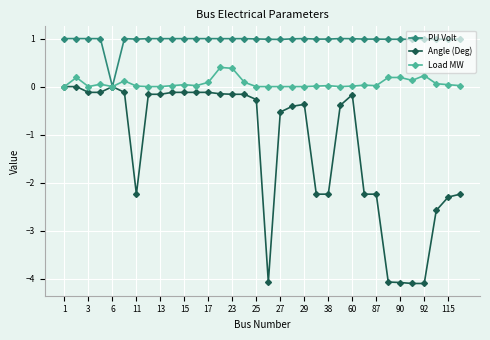

At how many categories does at least one series exceed -2?

34